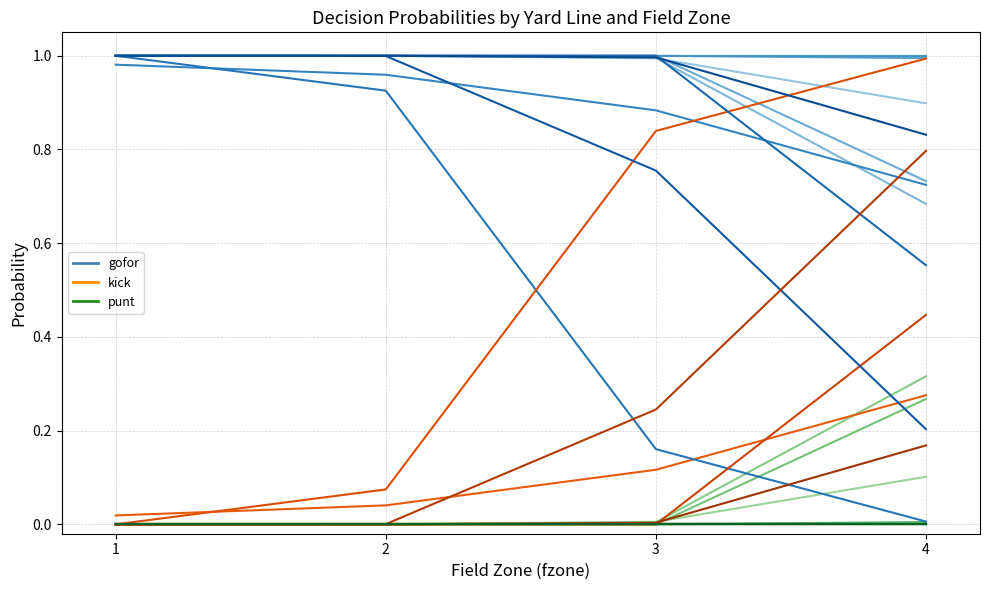

Does the chart have visible grid lines?

Yes